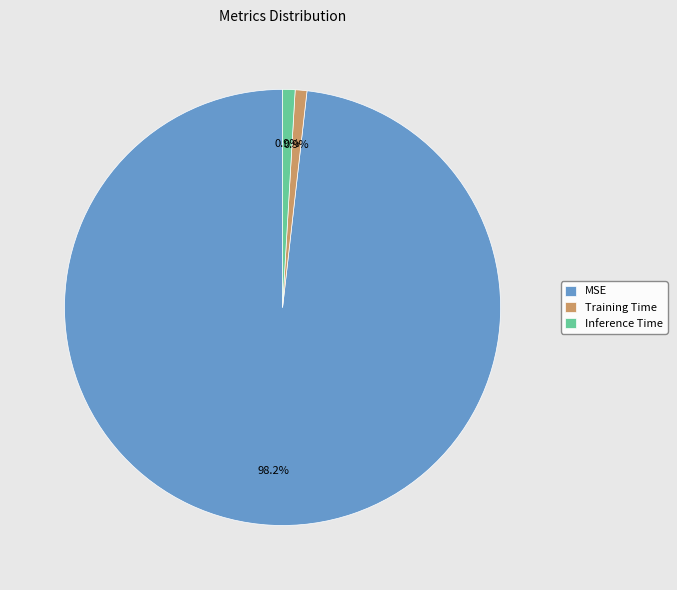

Is there a majority slice in this chart?

Yes